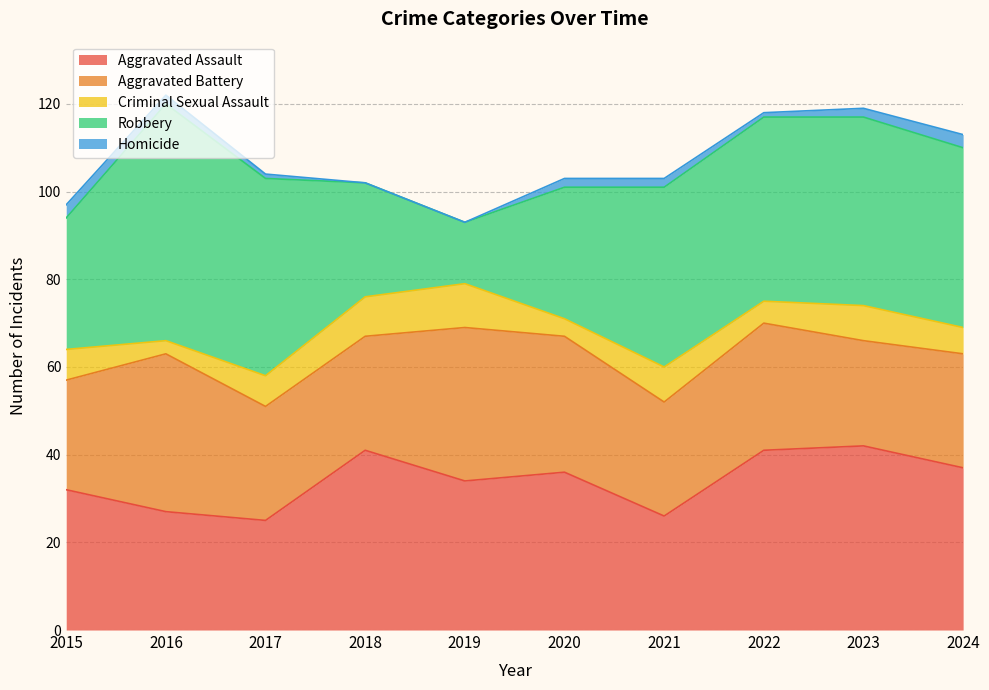

What is the difference between the maximum and second lowest values in the Homicide series?

3